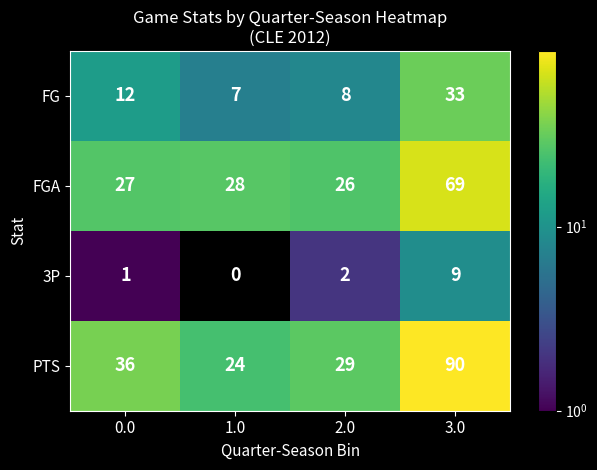

What is the difference between the FGA values at 2.0 and 3.0?

43